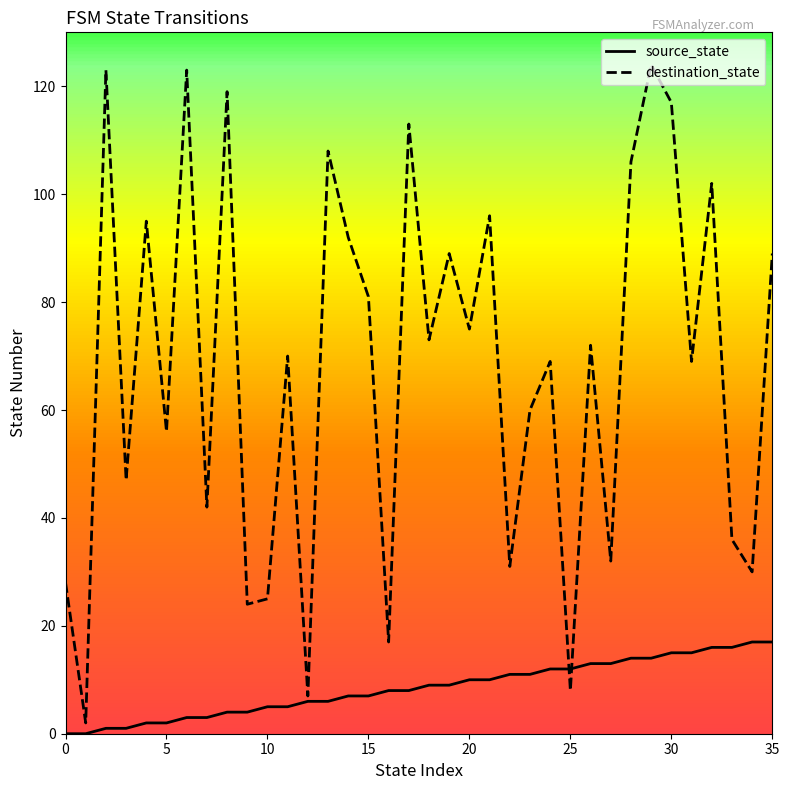

List the series in order of their peak value, lowest first.

source_state, destination_state